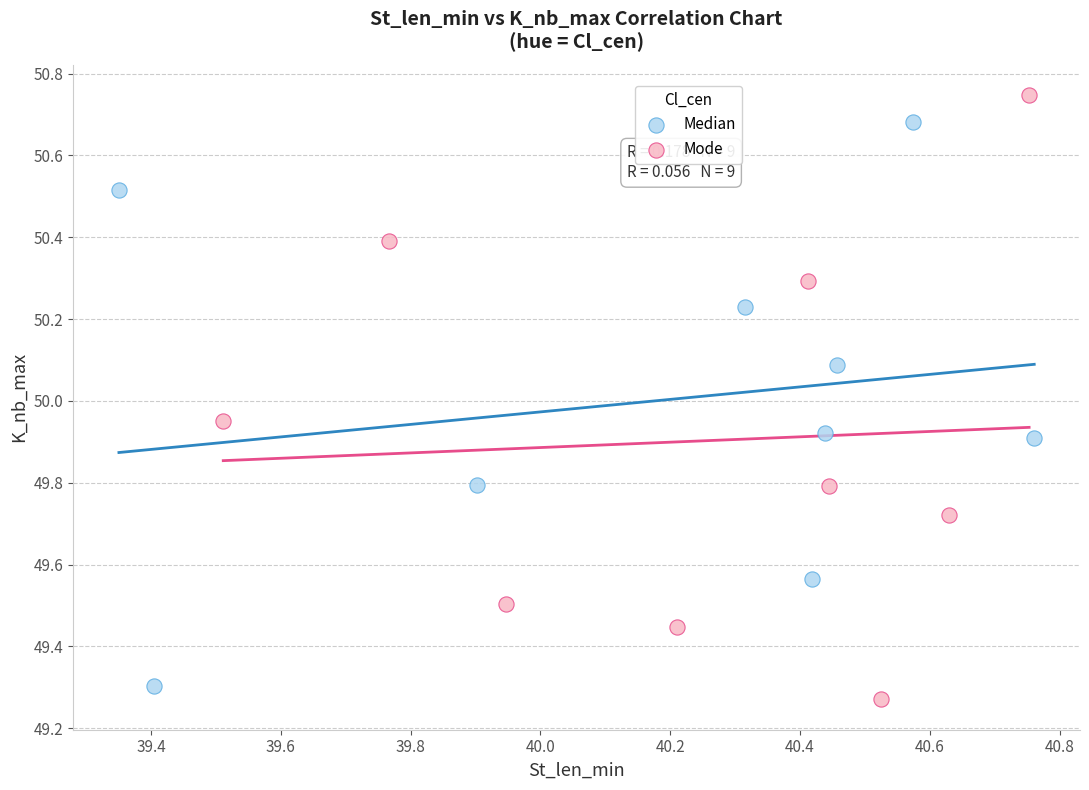

Which series contains the highest Y value?

Mode